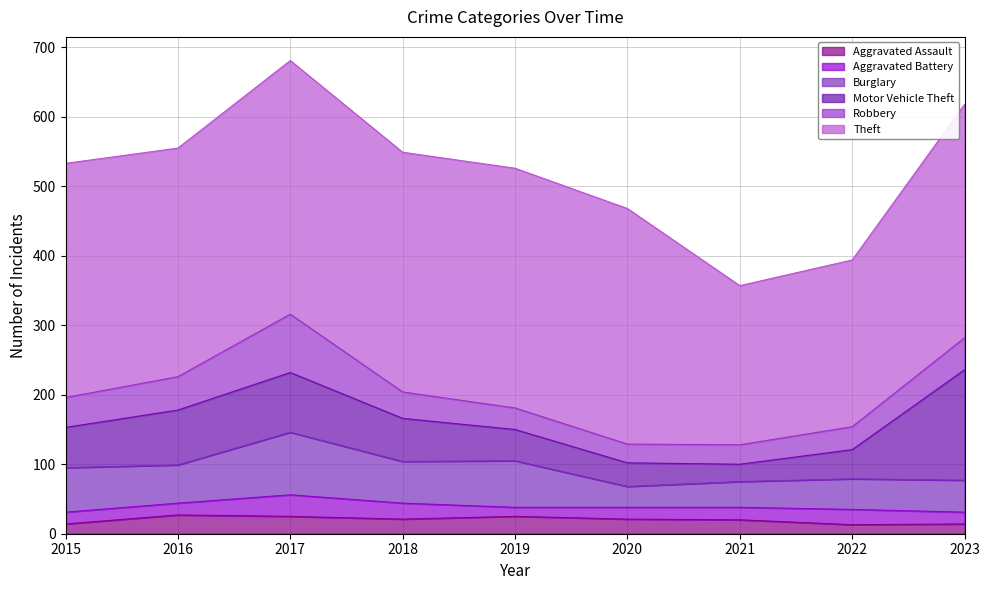

Reading left to right, extract all data points from this chart.

Aggravated Assault: 2015=14	2016=27	2017=25	2018=21	2019=25	2020=21	2021=20	2022=13	2023=14
Aggravated Battery: 2015=17	2016=17	2017=31	2018=23	2019=13	2020=17	2021=18	2022=22	2023=17
Burglary: 2015=64	2016=55	2017=90	2018=60	2019=67	2020=30	2021=37	2022=44	2023=46
Motor Vehicle Theft: 2015=58	2016=79	2017=86	2018=62	2019=45	2020=34	2021=25	2022=42	2023=159
Robbery: 2015=43	2016=48	2017=84	2018=38	2019=31	2020=27	2021=28	2022=33	2023=46
Theft: 2015=337	2016=329	2017=365	2018=345	2019=345	2020=339	2021=229	2022=240	2023=336